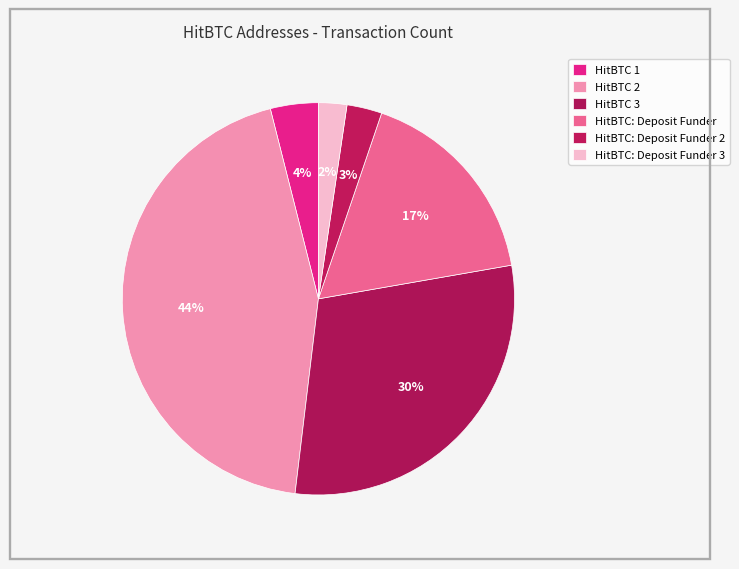

Rank the categories by value from lowest to highest.

HitBTC: Deposit Funder 3, HitBTC: Deposit Funder 2, HitBTC 1, HitBTC: Deposit Funder, HitBTC 3, HitBTC 2